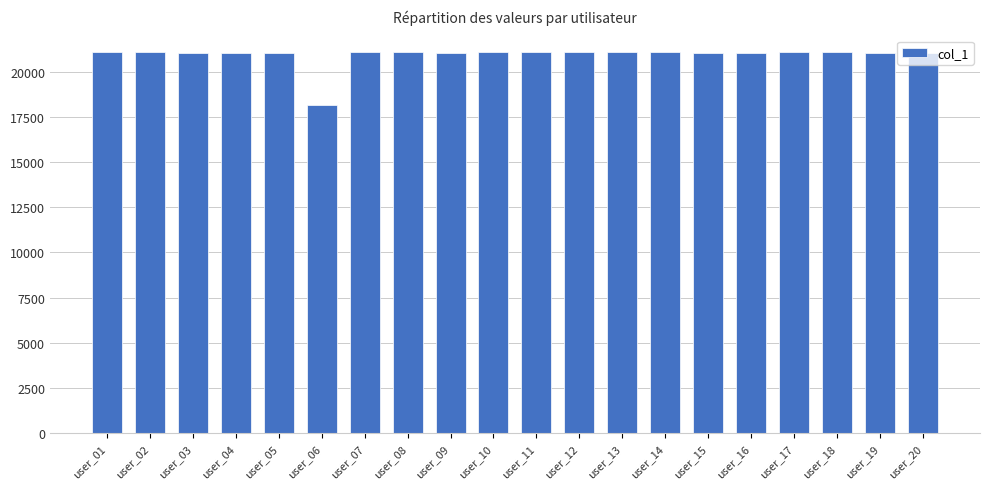

Does the chart contain stacked bars?

No